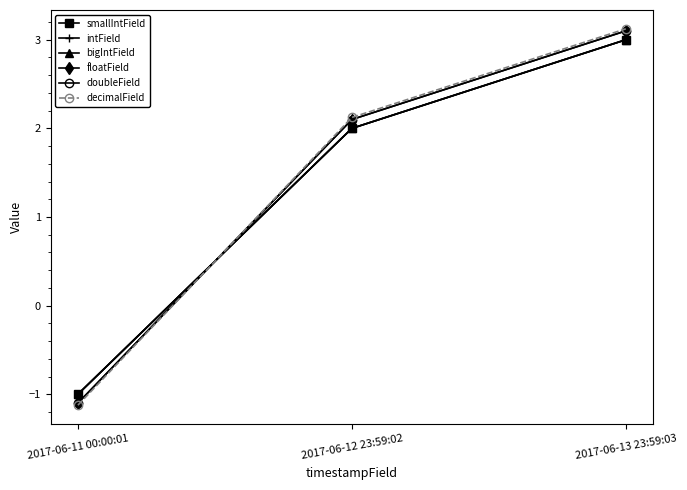

Between 2017-06-12 23:59:02 and 2017-06-13 23:59:03, which is larger?

2017-06-13 23:59:03